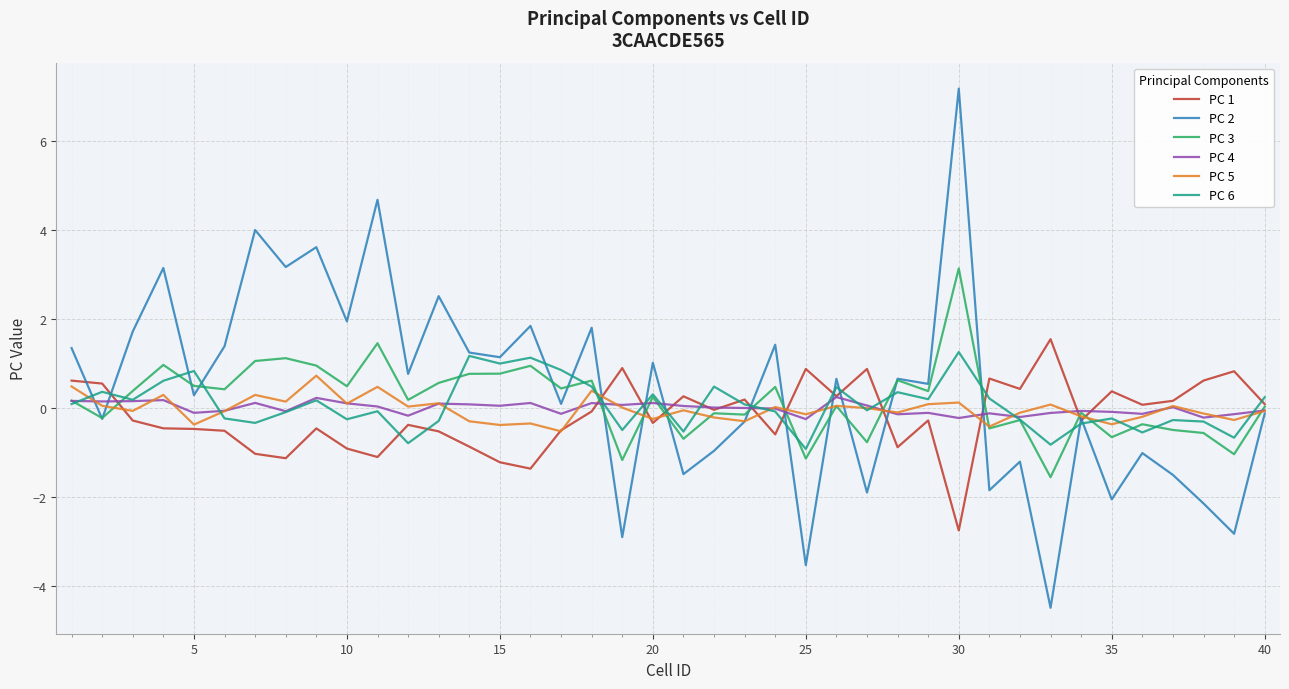

Which series has the widest spread of values?

PC 2